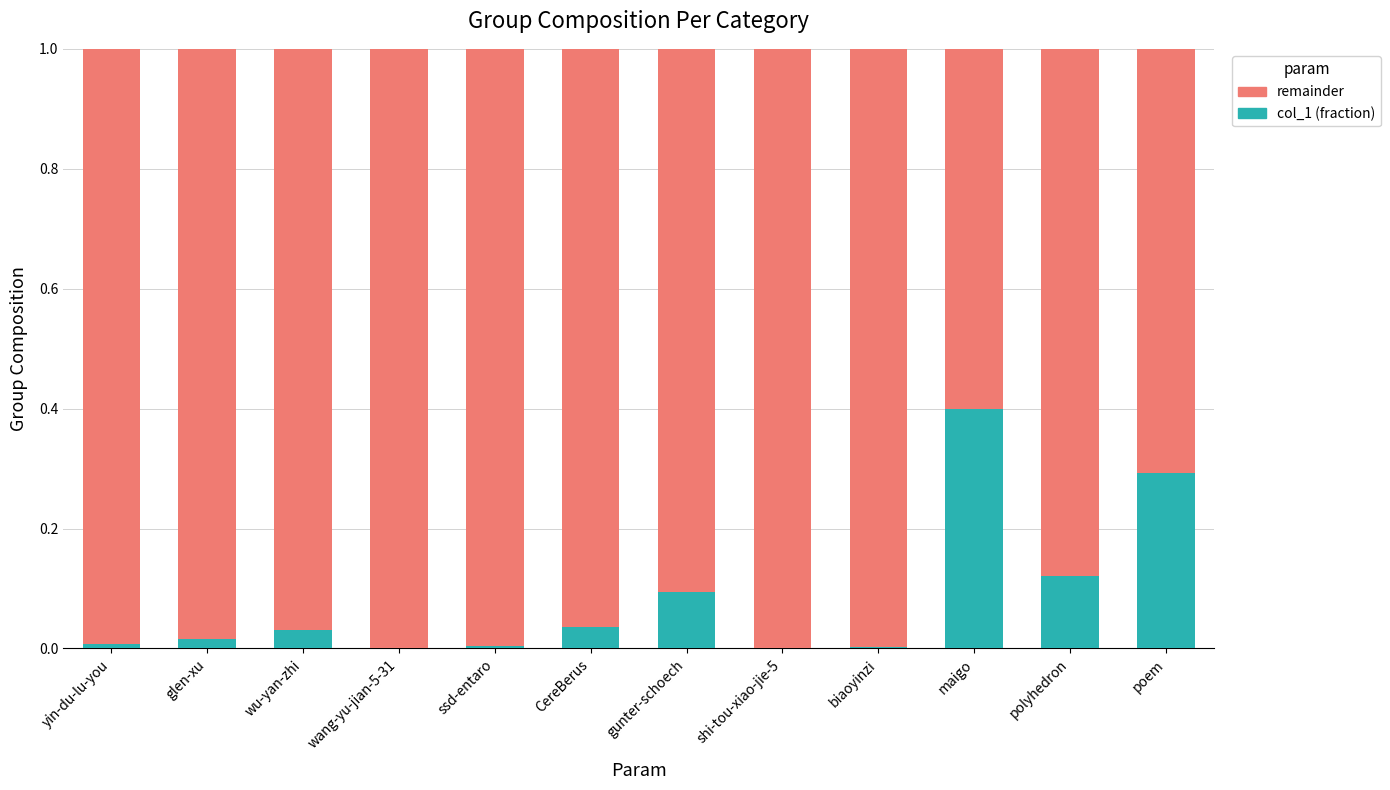

The col_1 (fraction) series shows 0.0 at shi-tou-xiao-jie-5. True or false?

True